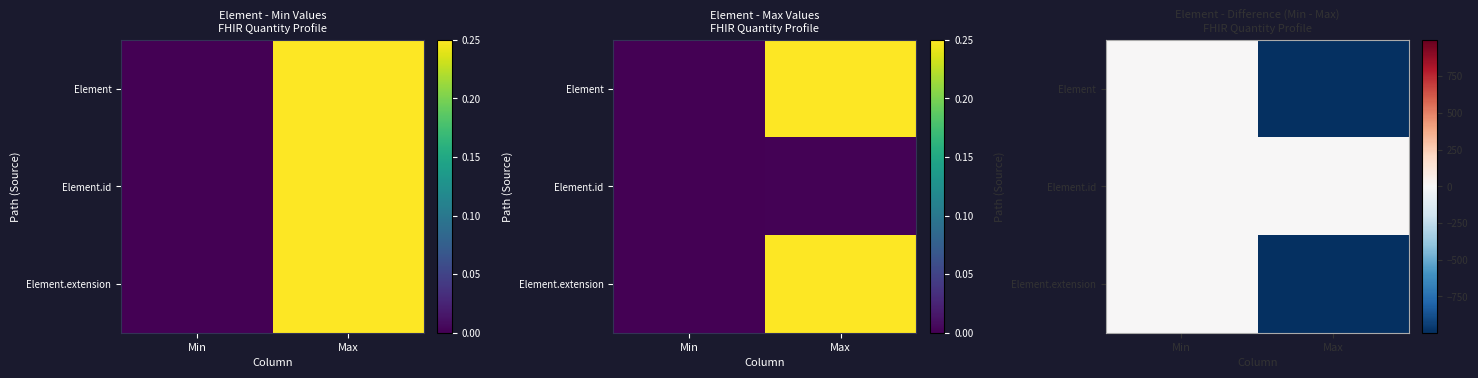

The Element series shows -574 at Max. True or false?

False